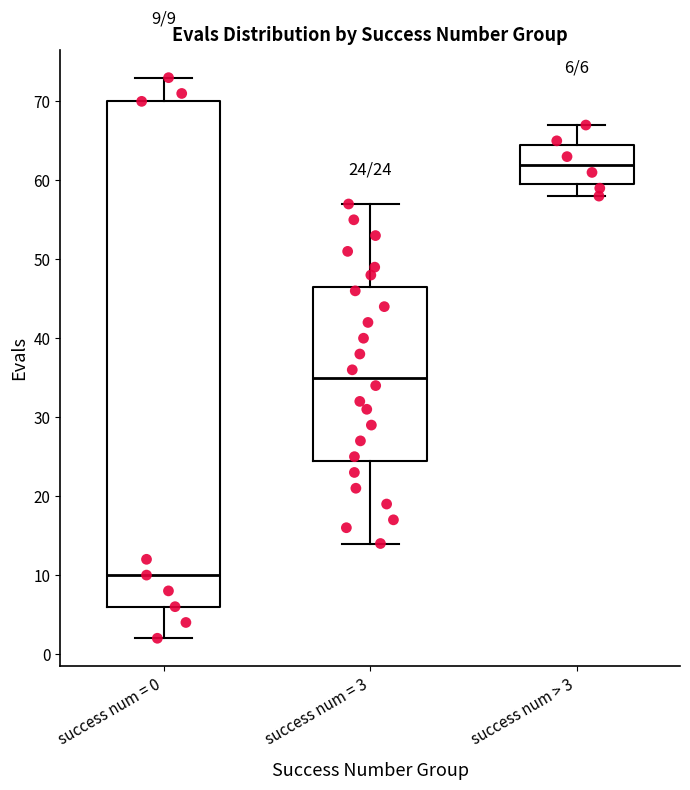

Which box is the tallest, from its lower edge to its upper edge?

success num = 0